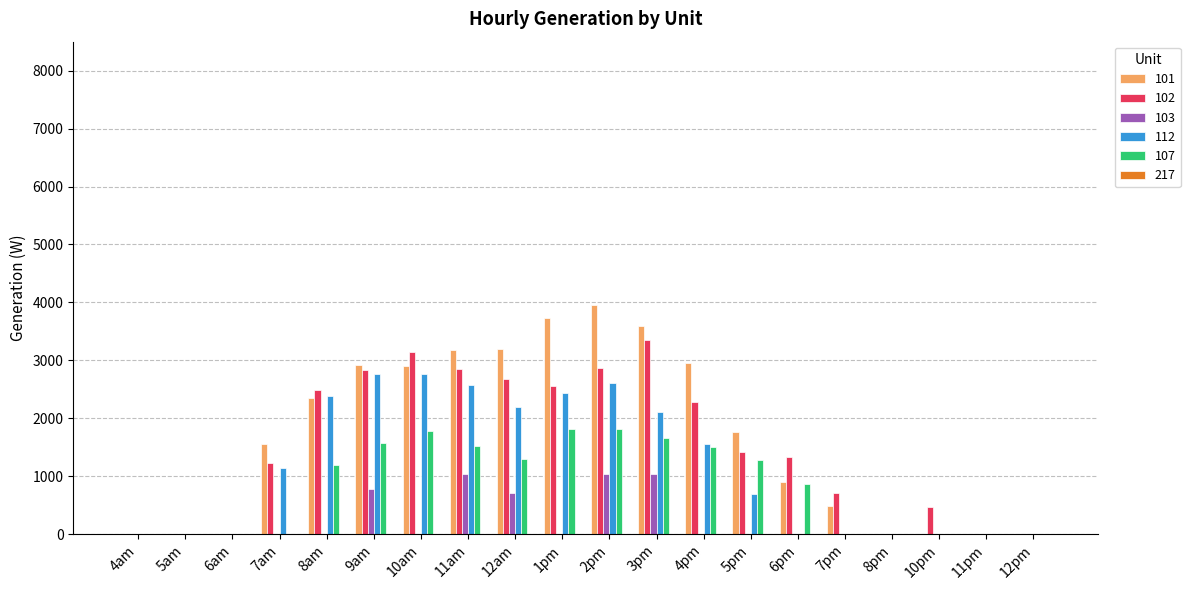

What is the sum of the 101 values at 3pm and 11pm?

3599.9